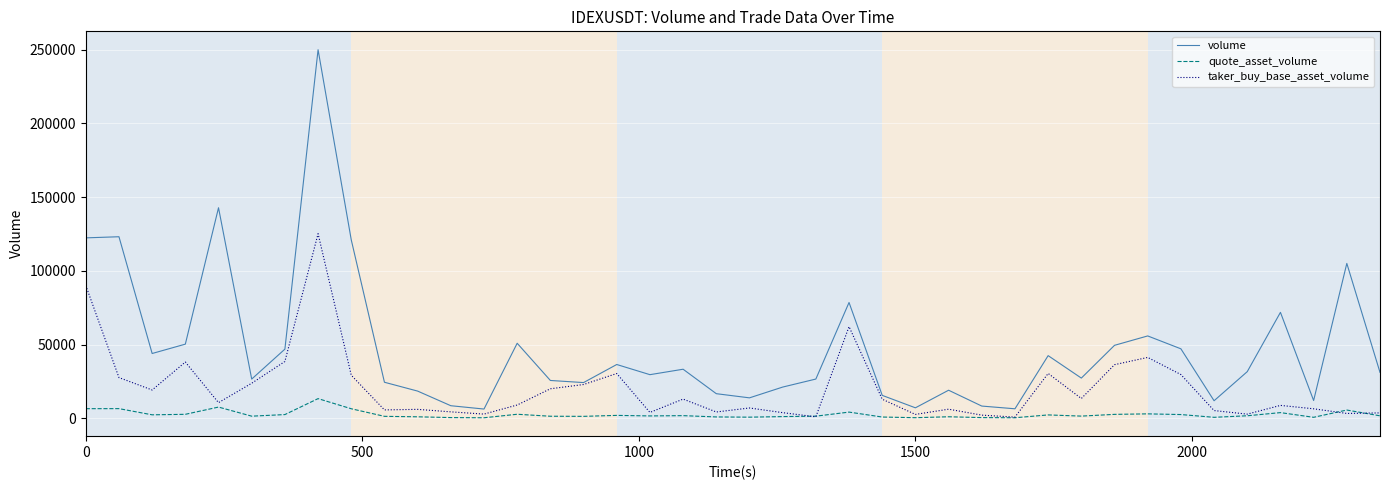

Which series has the largest total across all categories?

volume